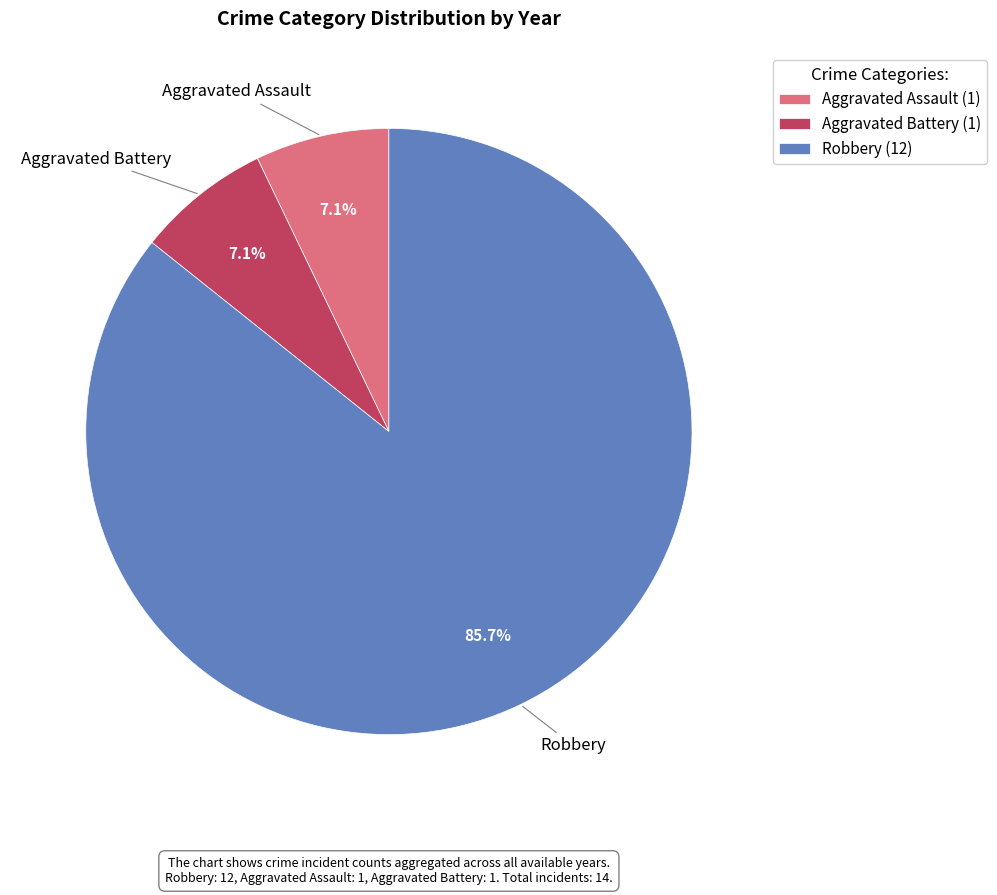

Between Aggravated Assault (1) and Robbery (12), which is larger?

Robbery (12)